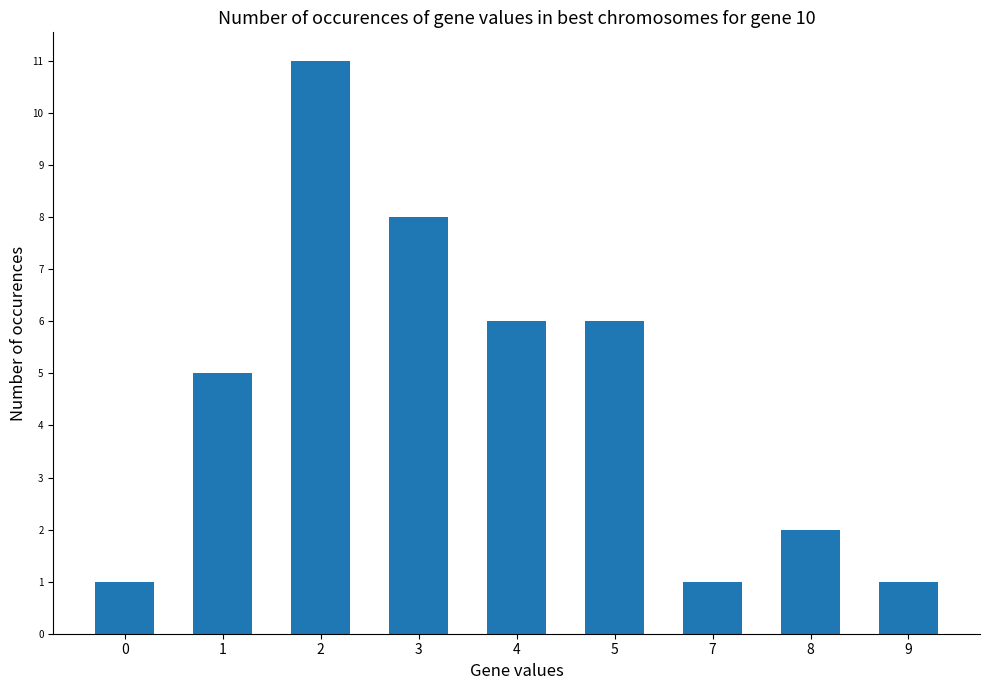

Reading right to left, list all the values displayed in this chart.

1	2	1	6	6	8	11	5	1